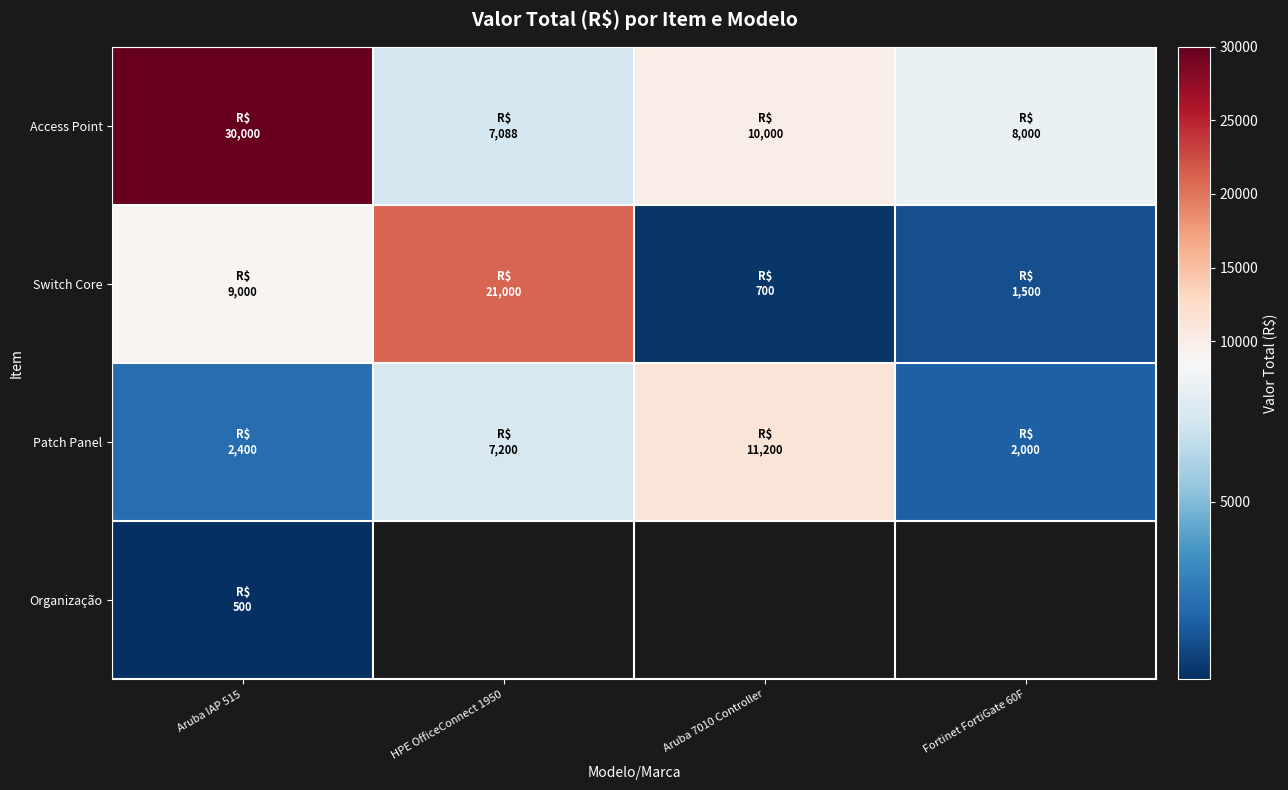

Between Aruba IAP 515 and Aruba 7010 Controller, which series saw the biggest shift?

Access Point